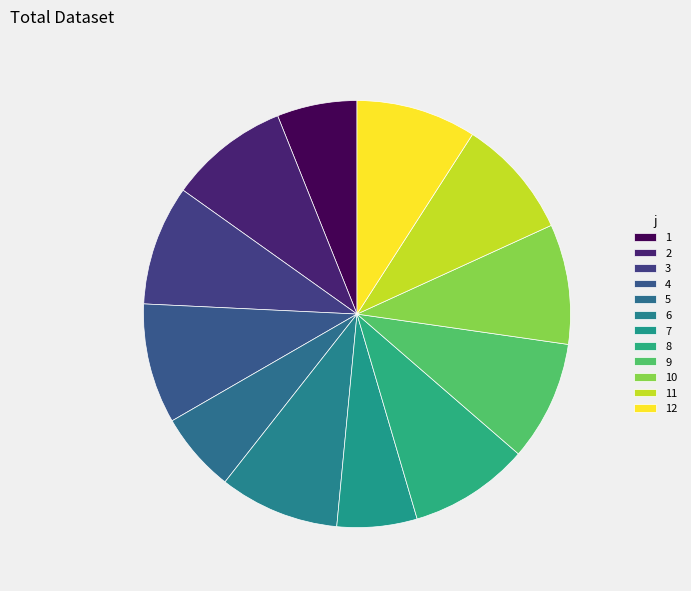

What percentage is the 9 slice, to the nearest percent?

9%